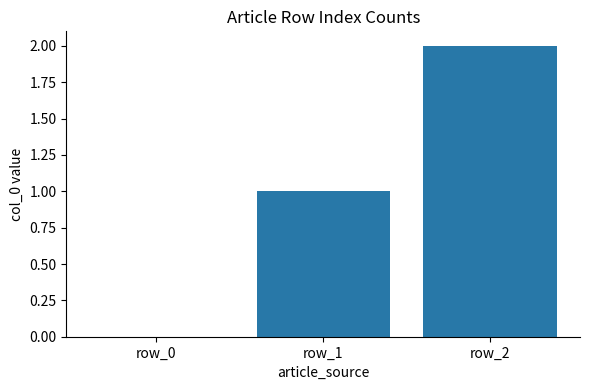

Read the value at row_1.

1